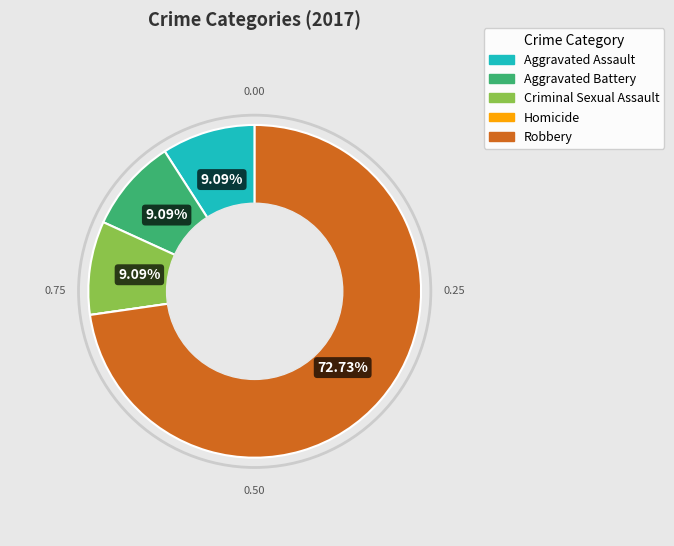

Combined, do Criminal Sexual Assault and Aggravated Assault account for over 50%?

No